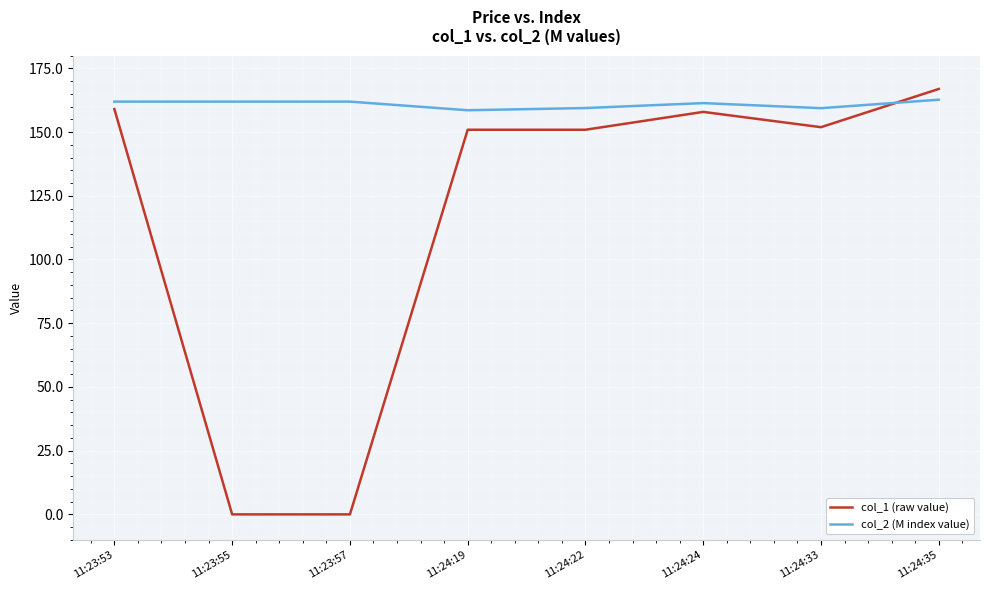

List the series in order of their overall mean, highest first.

col_2 (M index value), col_1 (raw value)